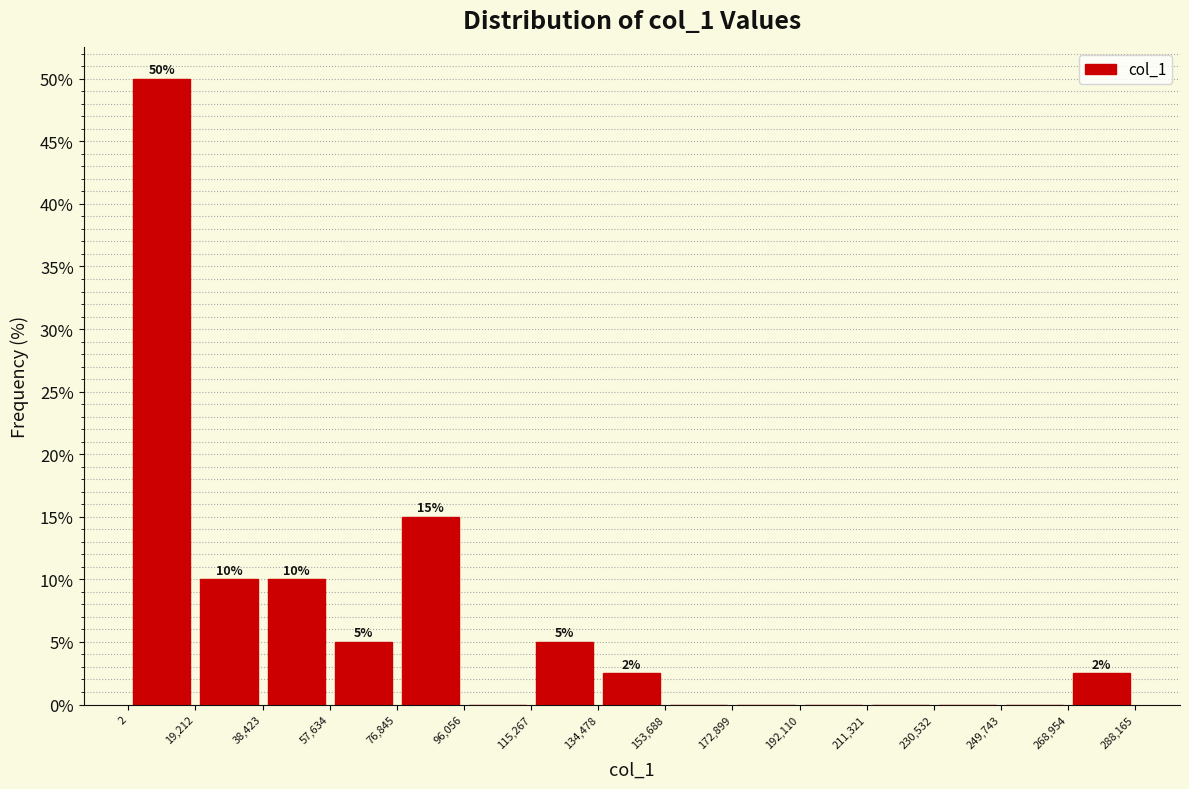

Over which range of the x-axis is the bar tallest?

2 to 19,212